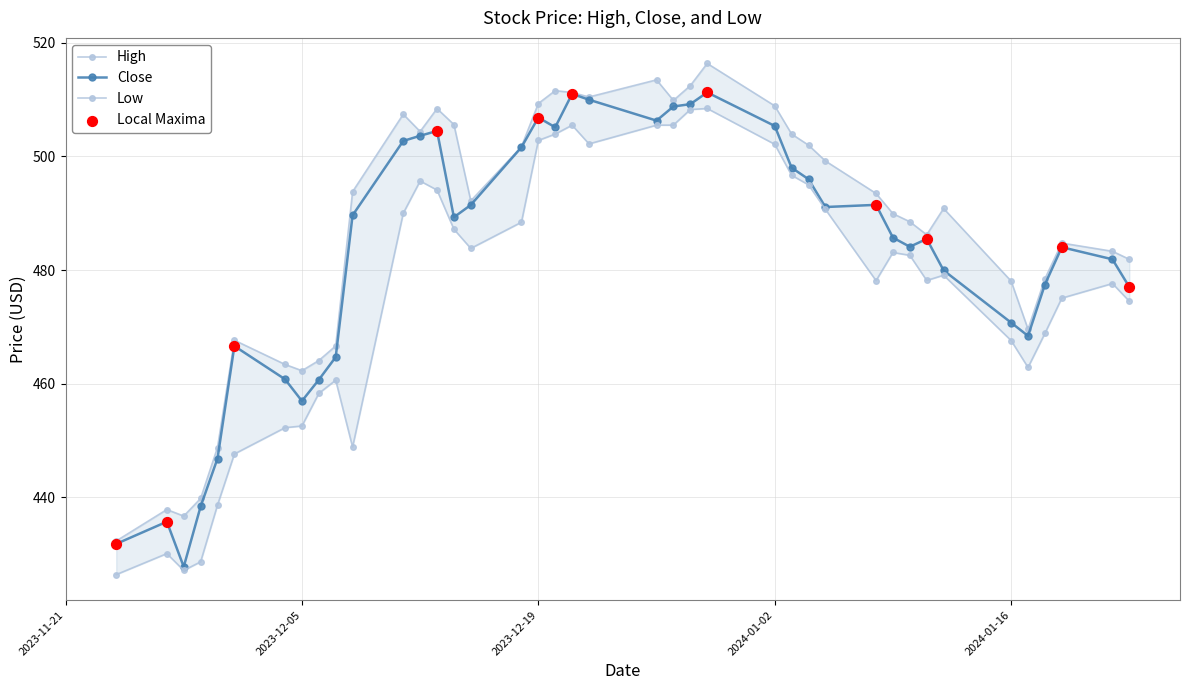

Which series contains the lowest Y value?

Low